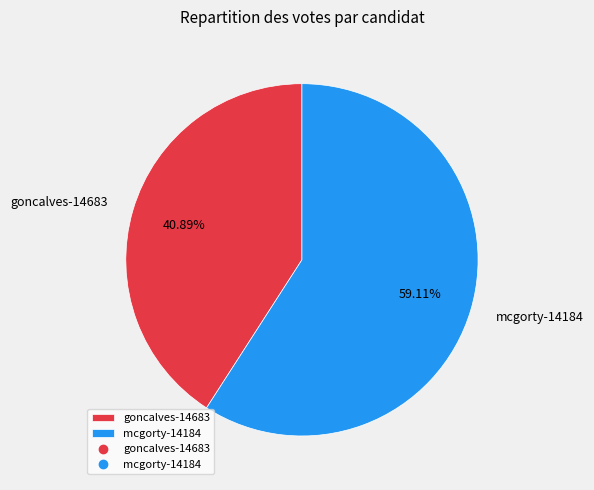

Is there any slice that represents more than half of the pie?

Yes